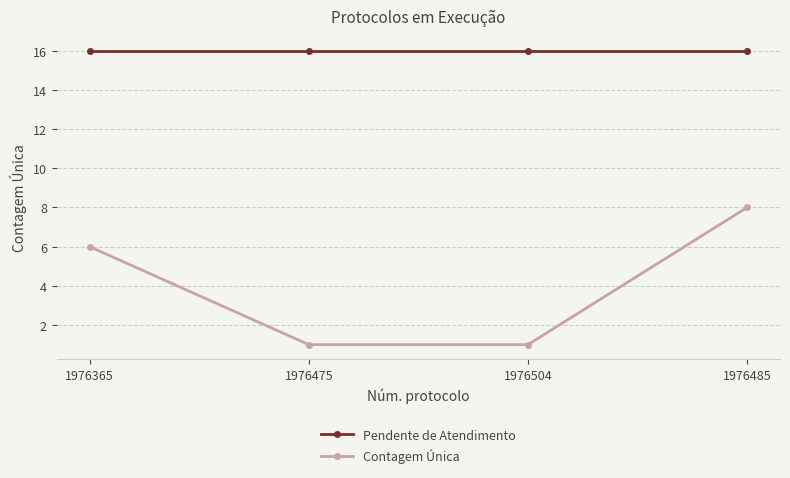

What is the greatest value displayed?

16